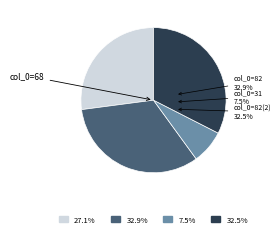

Does 40 represent more than half of the total?

No